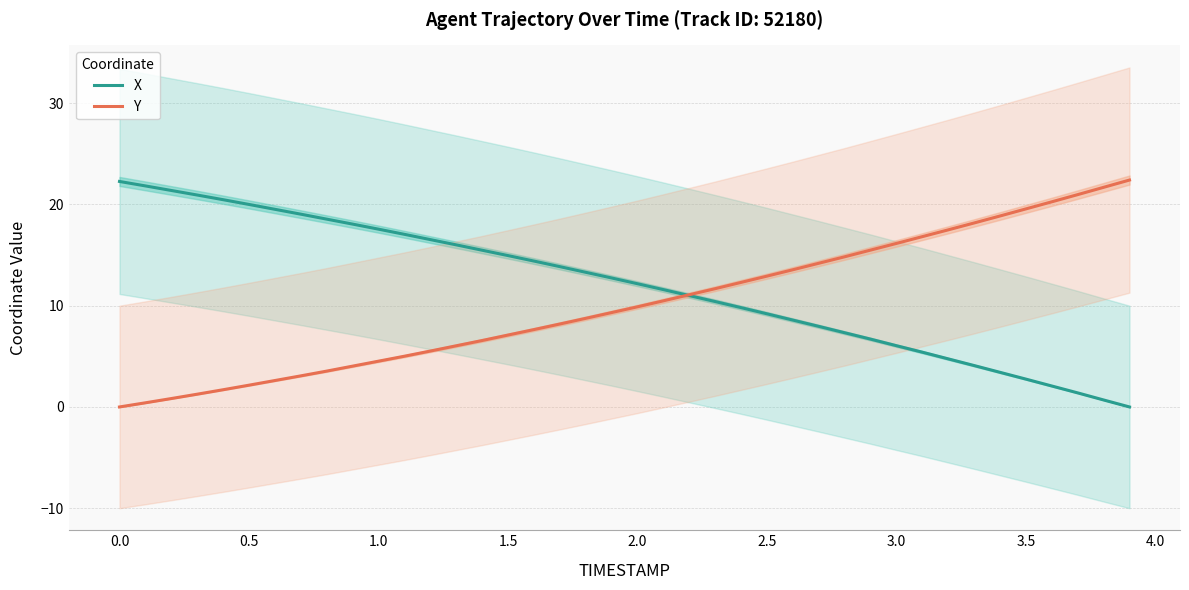

What is the maximum value for X?

22.3